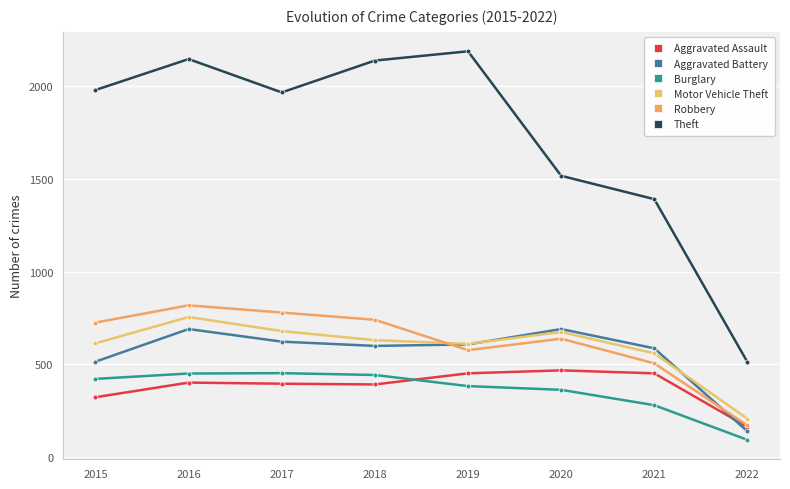

What is the value of the Motor Vehicle Theft point at the 5th from the left?

611